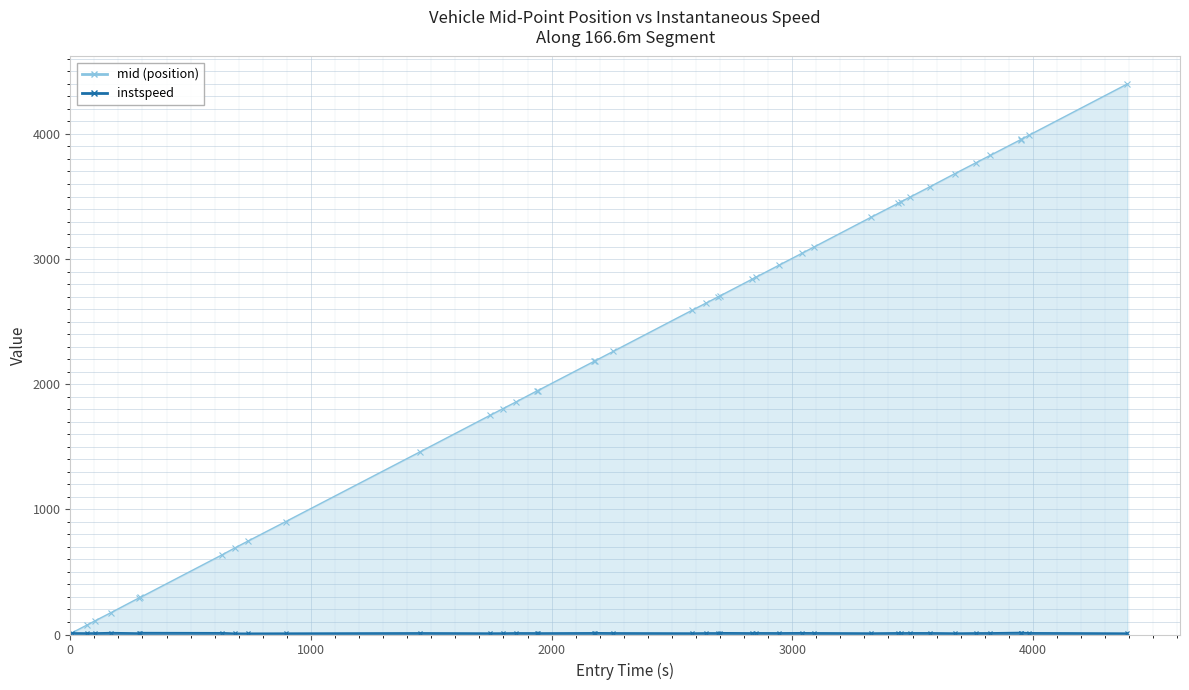

Which series has the largest total across all categories?

mid (position) line